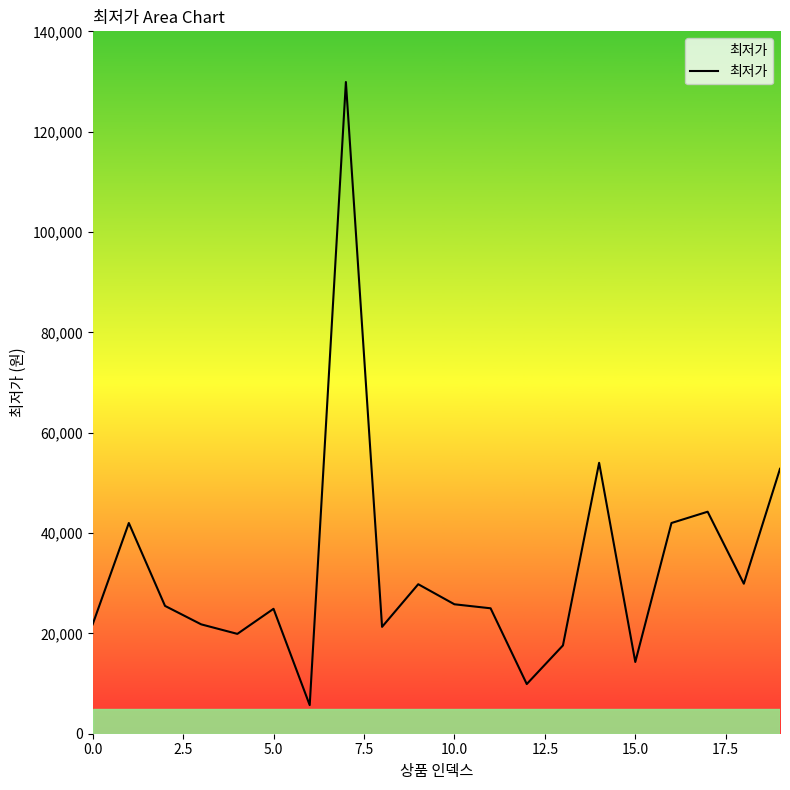

What is the minimum value shown in the chart?

5700